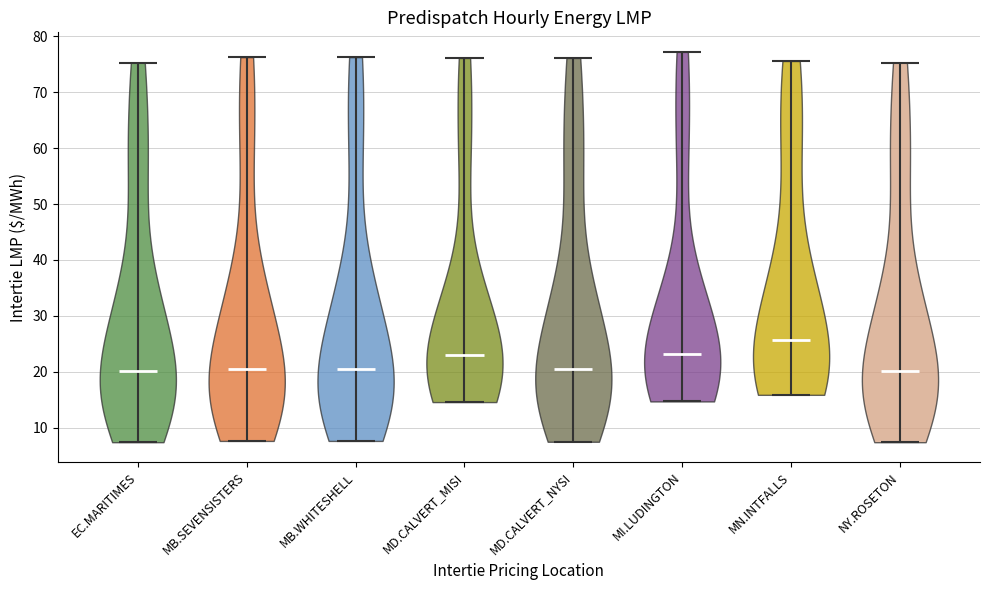

Reading left to right, read every violin against the y-axis: where its median line is, and the lowest and highest points it reaches. The values are not printed on the chart, so give them approximately, as read against the axis.

EC.MARITIMES: median line 20, lowest point 7, highest point 75
MB.SEVENSISTERS: median line 21, lowest point 8, highest point 76
MB.WHITESHELL: median line 21, lowest point 8, highest point 76
MD.CALVERT_MISI: median line 23, lowest point 15, highest point 76
MD.CALVERT_NYSI: median line 20, lowest point 7, highest point 76
MI.LUDINGTON: median line 23, lowest point 15, highest point 77
MN.INTFALLS: median line 26, lowest point 16, highest point 76
NY.ROSETON: median line 20, lowest point 7, highest point 75